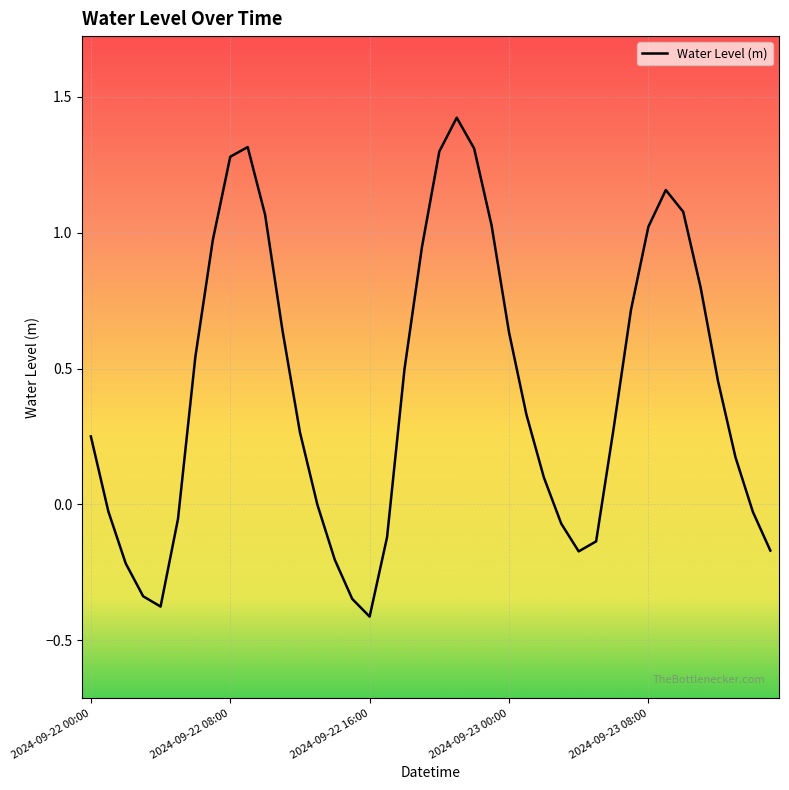

What is the difference between the maximum and minimum values?

1.8